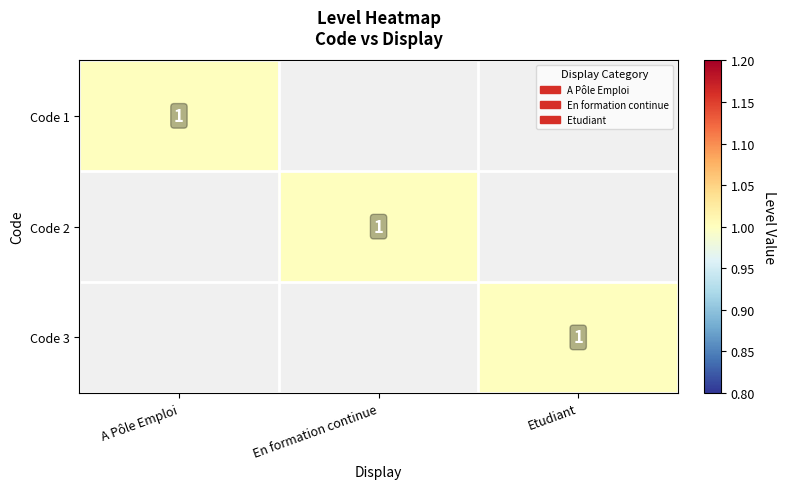

The value of Code 1 at A Pôle Emploi is 1. True or false?

True